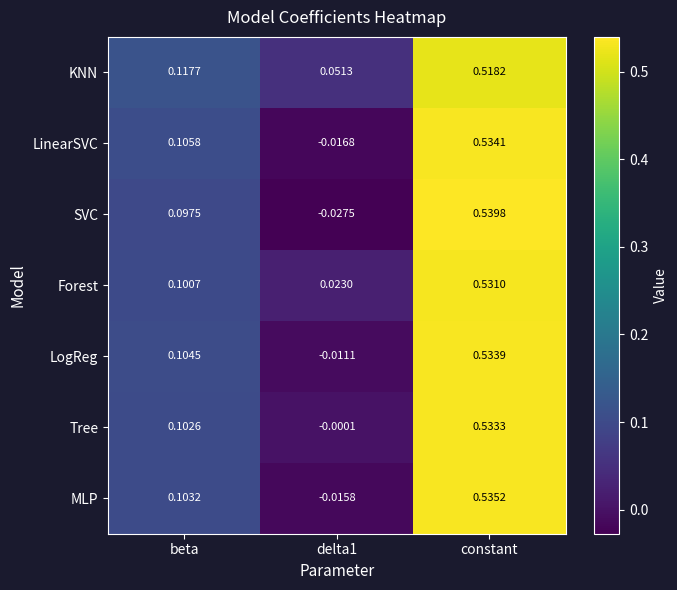

Which series has the largest range (max minus min)?

SVC